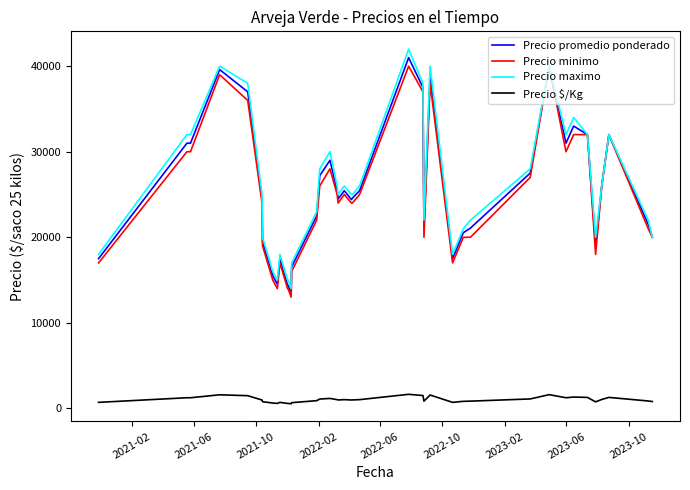

What is the maximum value for Precio promedio ponderado?

41000